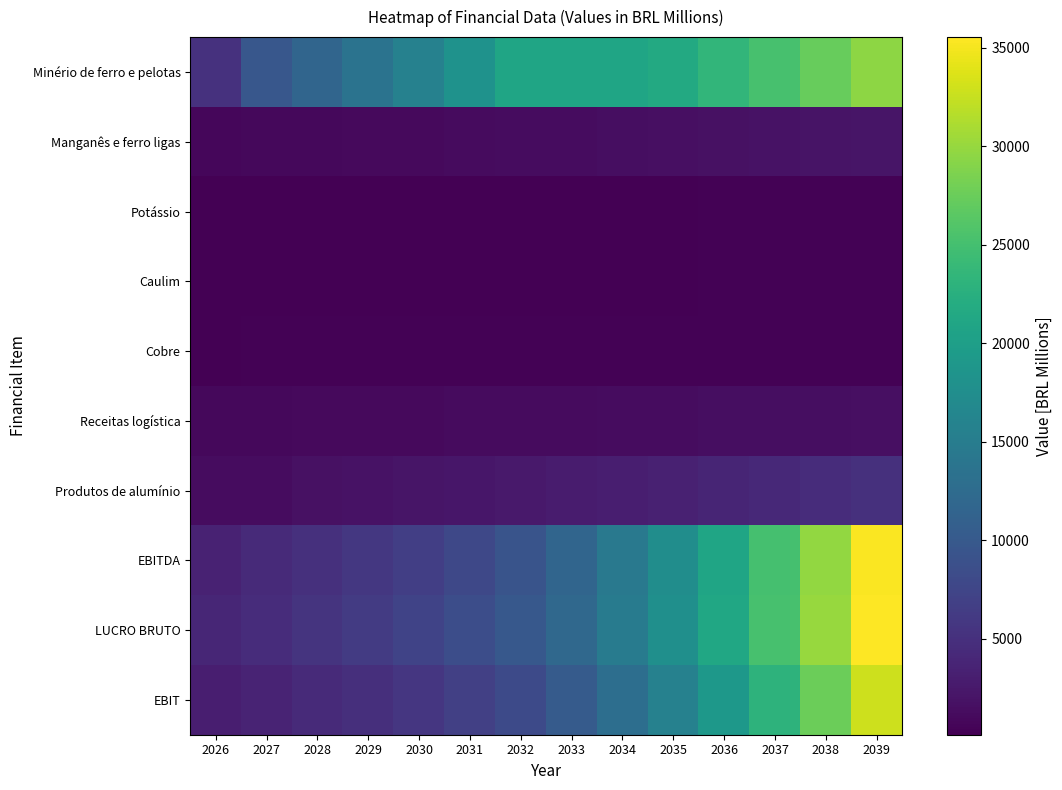

At how many categories does at least one series exceed 18652?

8